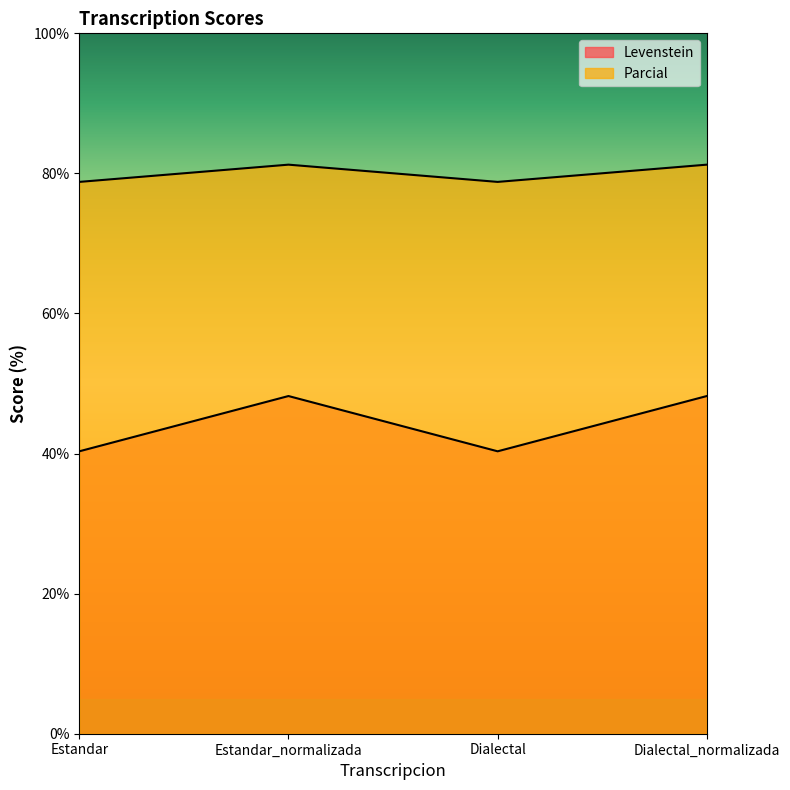

What position from the right is Estandar_normalizada?

3